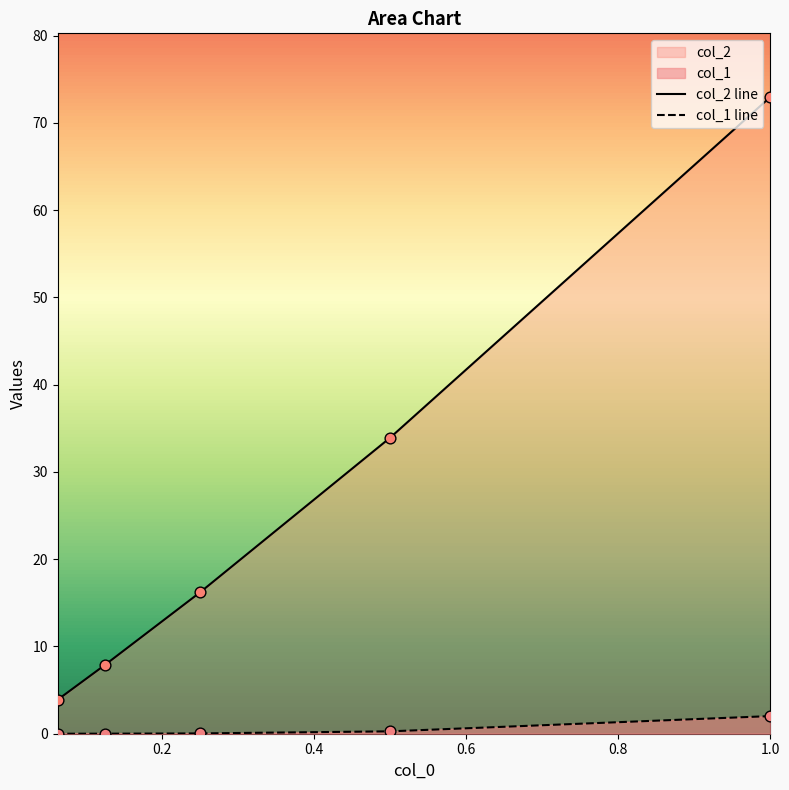

Which series reaches the maximum Y coordinate?

col_2